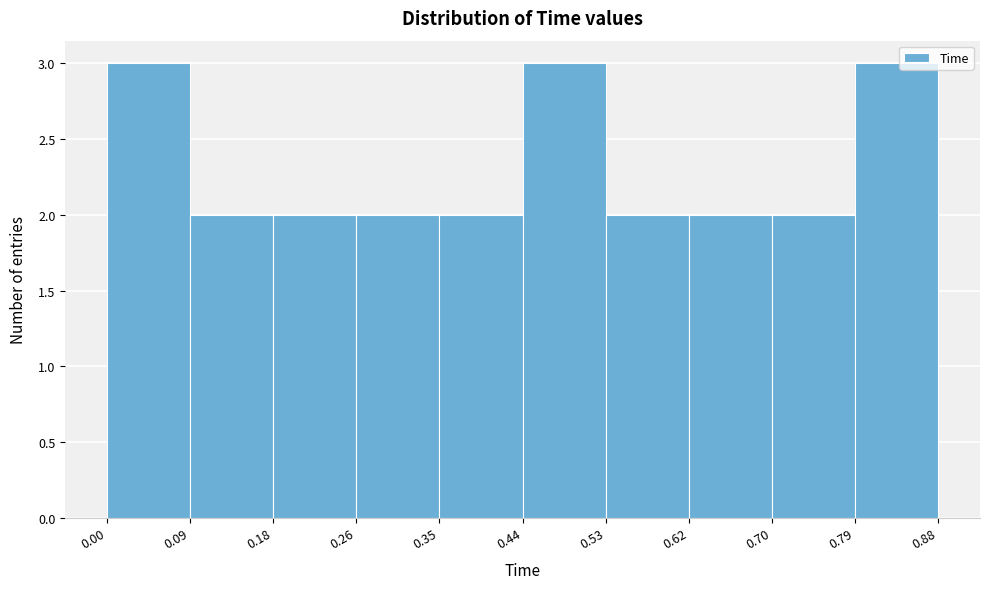

Reading left to right, list every bar in this chart as the range it spans on the x-axis followed by its height. The values are not printed on the chart, so give them approximately, as read against the axis.

0.00 to 0.09: 3
0.09 to 0.18: 2
0.18 to 0.26: 2
0.26 to 0.35: 2
0.35 to 0.44: 2
0.44 to 0.53: 3
0.53 to 0.62: 2
0.62 to 0.70: 2
0.70 to 0.79: 2
0.79 to 0.88: 3